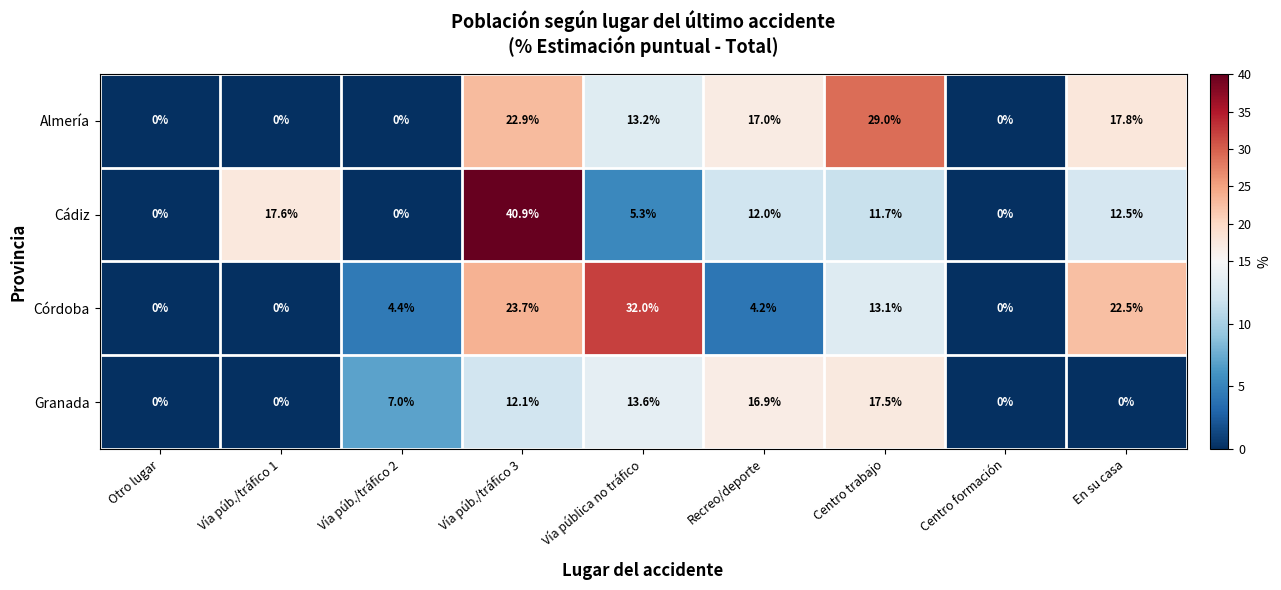

The Córdoba series shows 14.3 at Vía púb./tráfico 1. True or false?

False